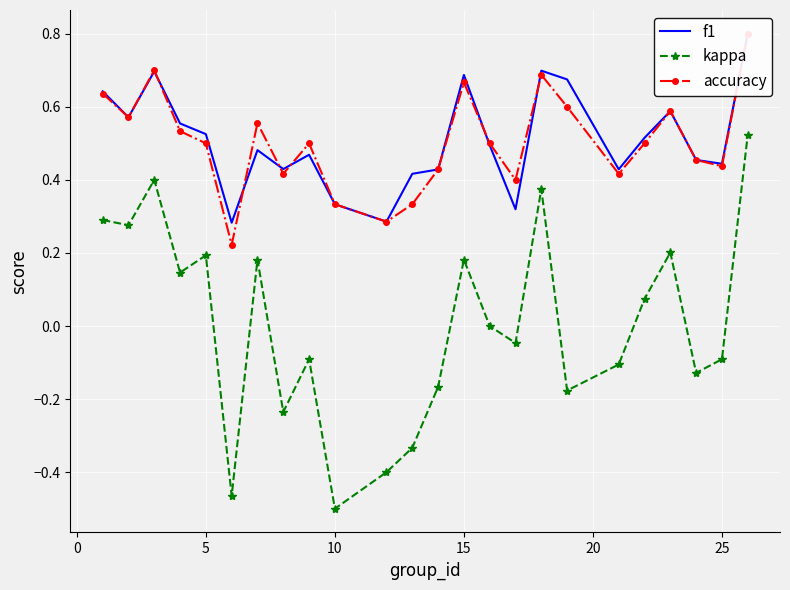

True or false: kappa has more than 0 interior local peaks.

True